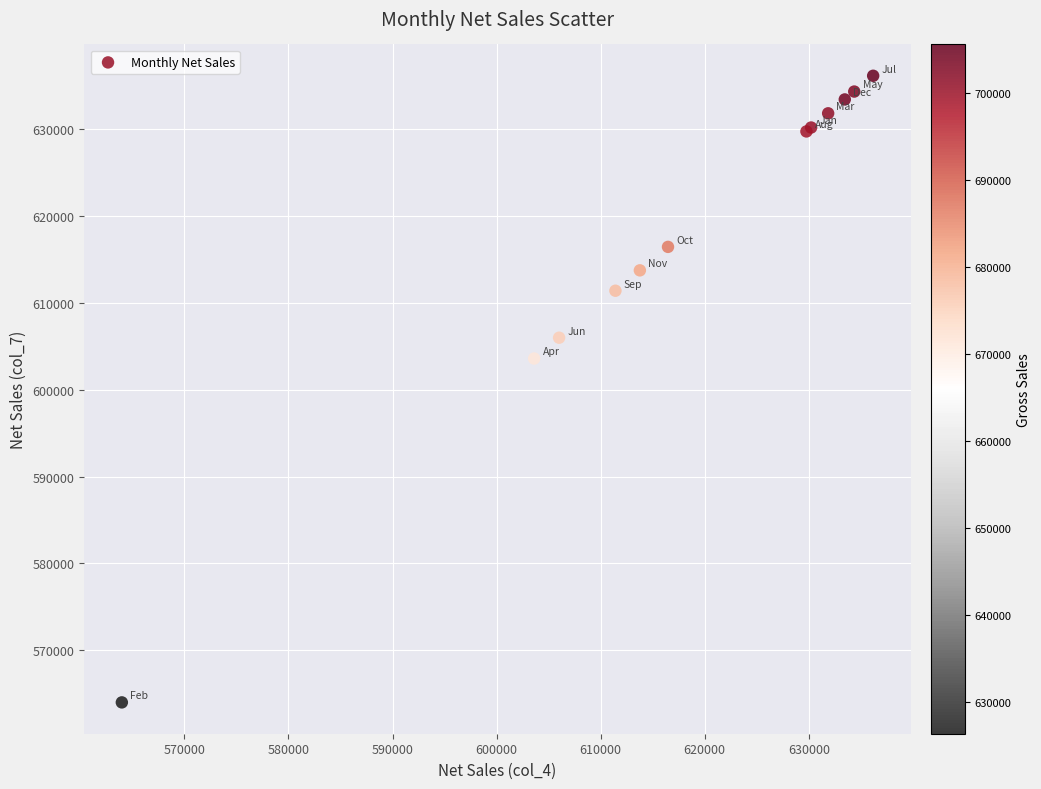

What Y value in the scatter plot is closest to 600088?

603610